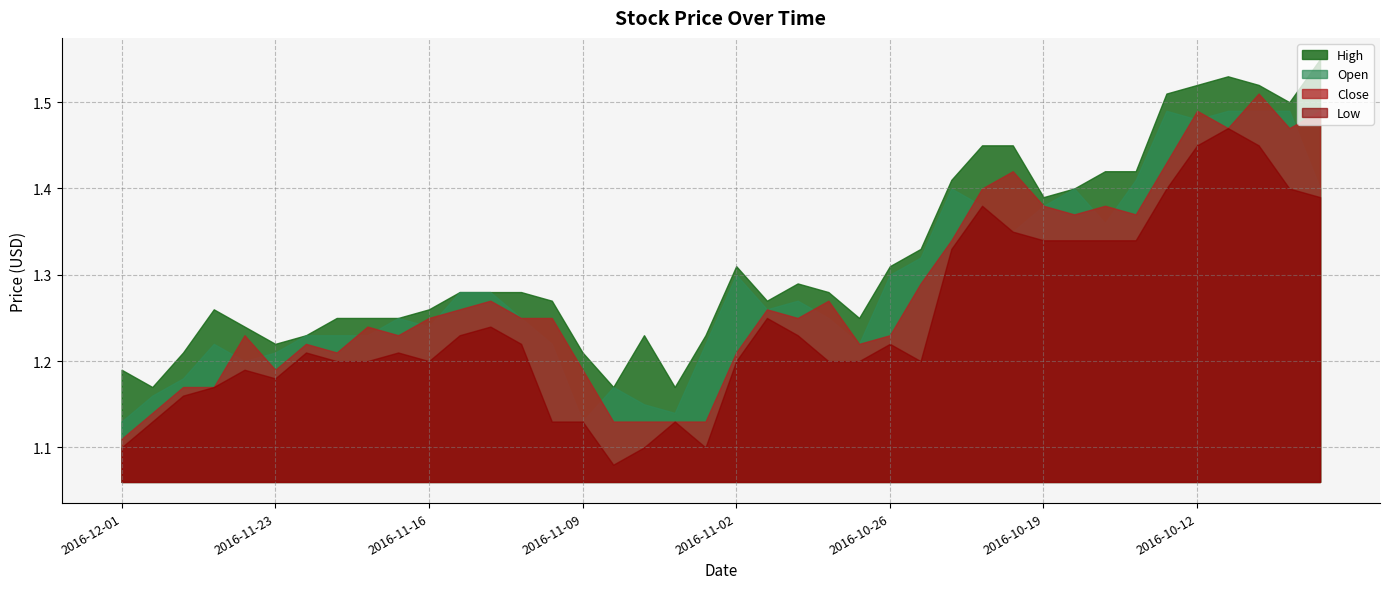

What are all the series names shown in the legend?

High, Open, Close, Low